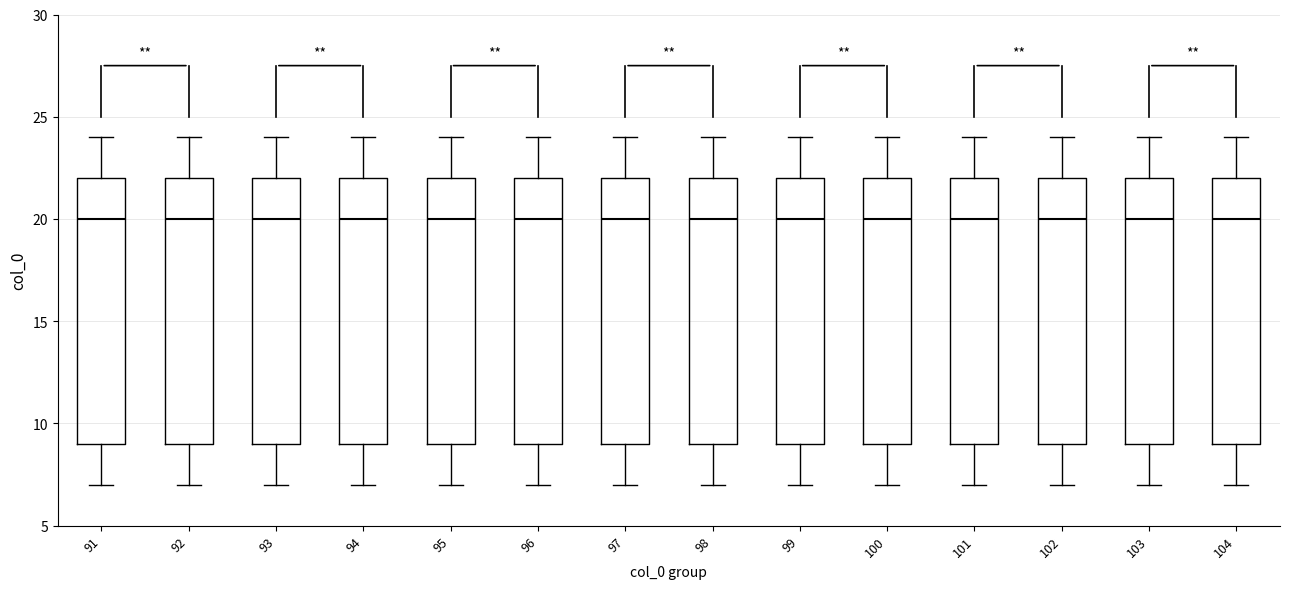

Reading left to right, read every box against the y-axis: the position of its median line, the range the box covers, and the ends of its whiskers. The values are not printed on the chart, so give them approximately, as read against the axis.

91: median 20, box 9 to 22, whiskers 7 to 24
92: median 20, box 9 to 22, whiskers 7 to 24
93: median 20, box 9 to 22, whiskers 7 to 24
94: median 20, box 9 to 22, whiskers 7 to 24
95: median 20, box 9 to 22, whiskers 7 to 24
96: median 20, box 9 to 22, whiskers 7 to 24
97: median 20, box 9 to 22, whiskers 7 to 24
98: median 20, box 9 to 22, whiskers 7 to 24
99: median 20, box 9 to 22, whiskers 7 to 24
100: median 20, box 9 to 22, whiskers 7 to 24
101: median 20, box 9 to 22, whiskers 7 to 24
102: median 20, box 9 to 22, whiskers 7 to 24
103: median 20, box 9 to 22, whiskers 7 to 24
104: median 20, box 9 to 22, whiskers 7 to 24